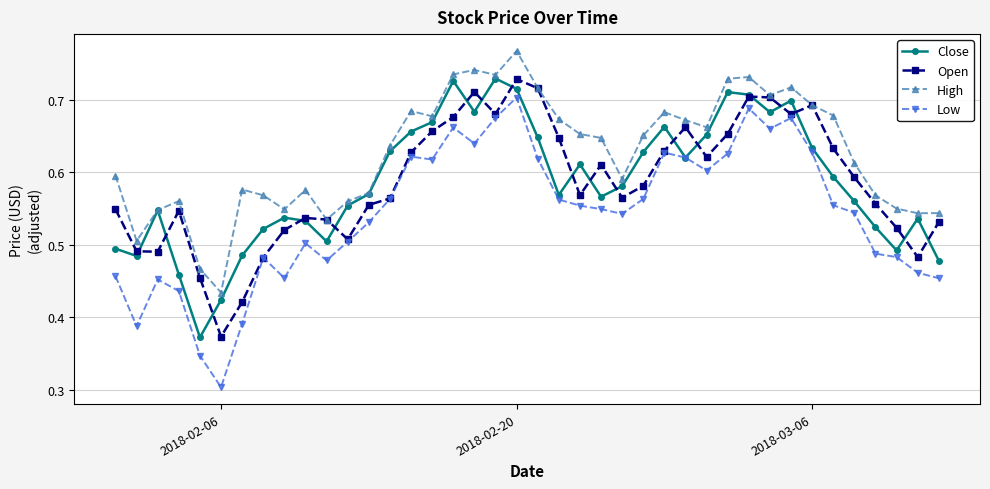

Which series has the largest total across all categories?

High